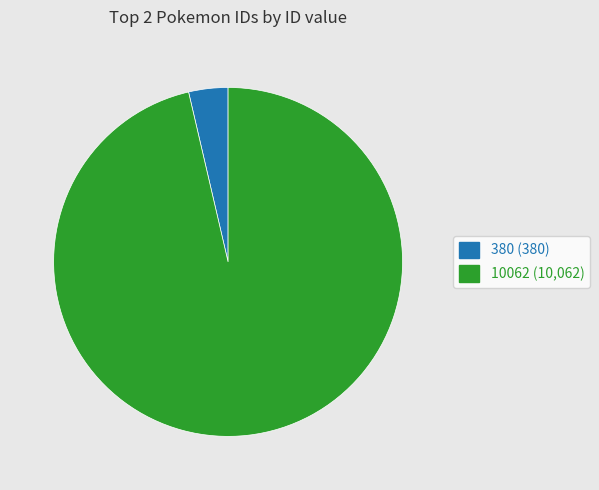

Do 10062 (10,062) and 380 (380) together represent more than half of the pie?

Yes